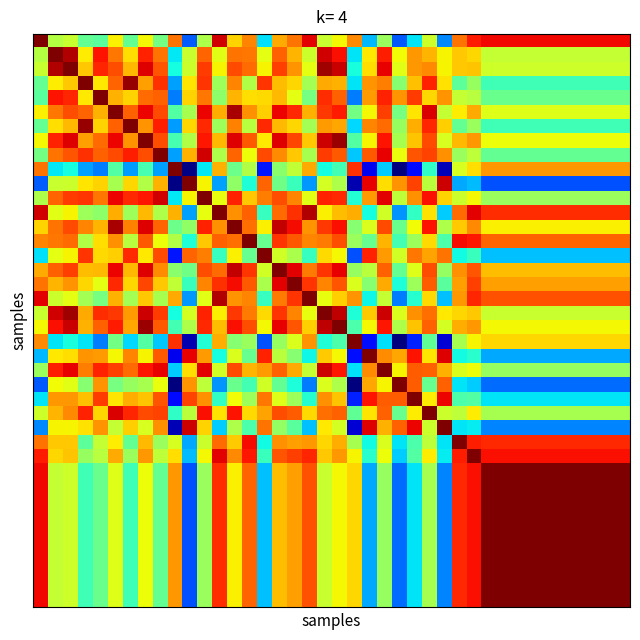

How many distinct data groups are displayed?

40